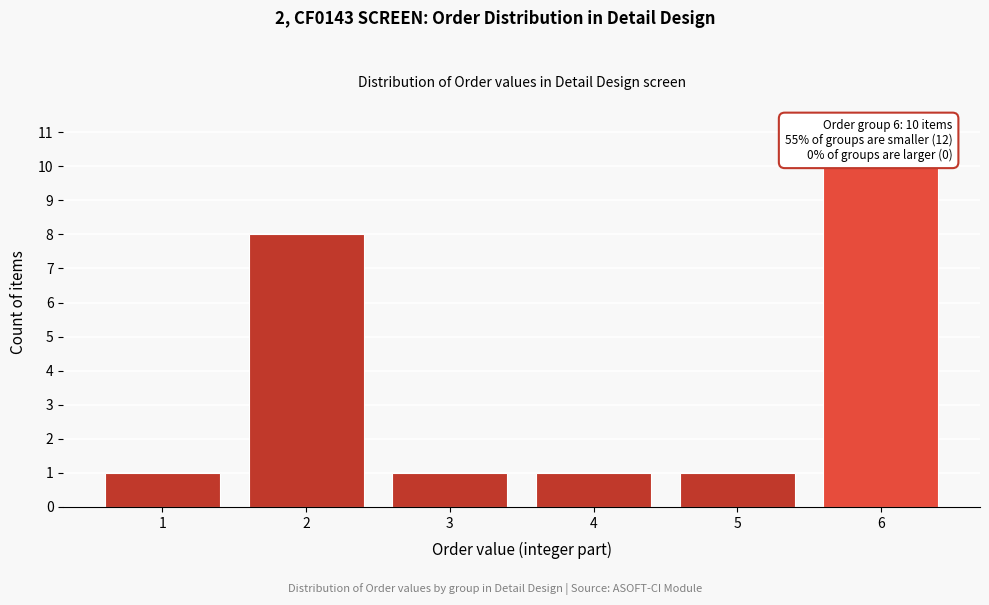

Reading left to right, what are all the values shown in this chart?

1=1	2=8	3=1	4=1	5=1	6=10